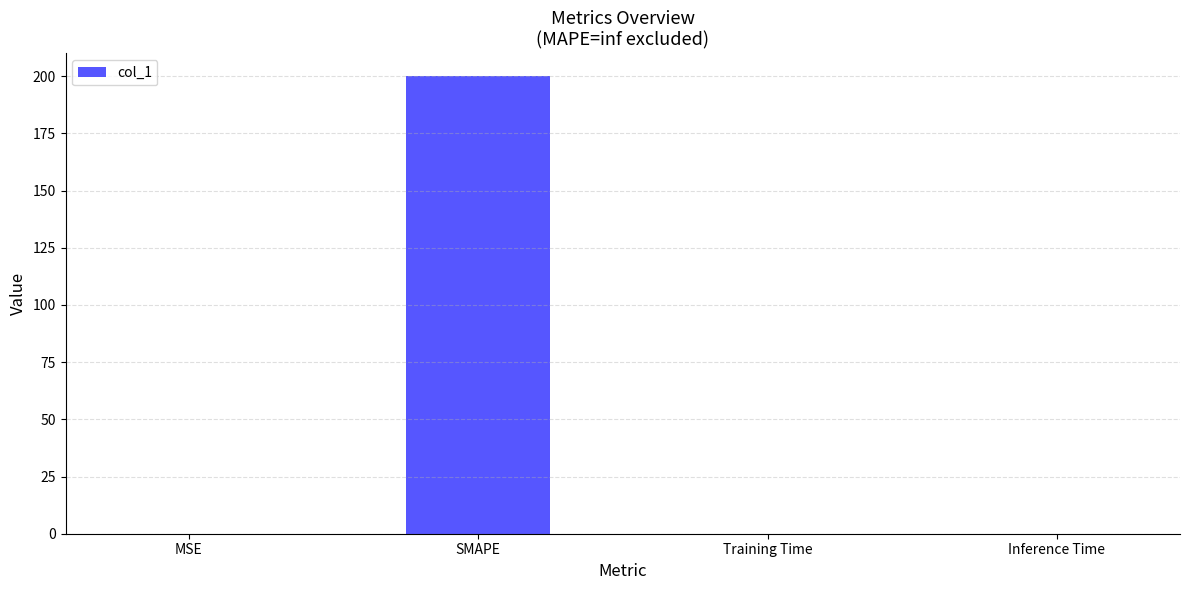

Which category has the highest value across all series?

SMAPE